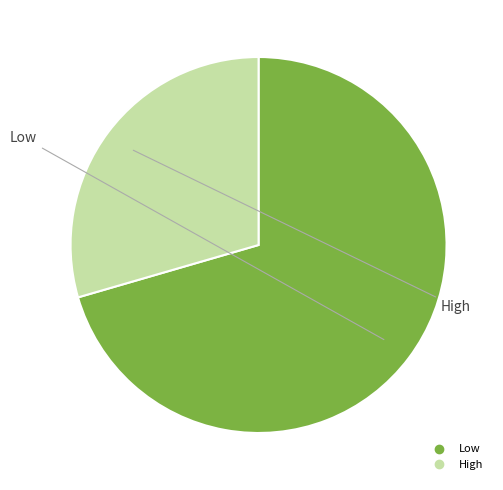

Combined, do Low and High account for over 50%?

Yes